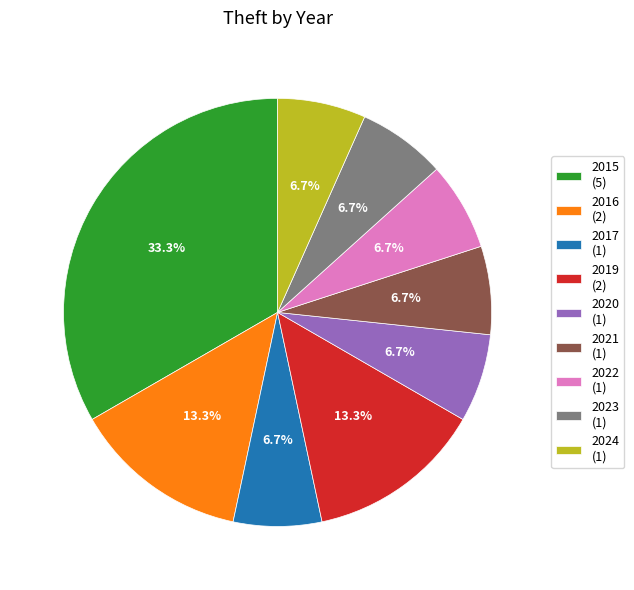

What portion of the pie excludes 2020?

93.3%